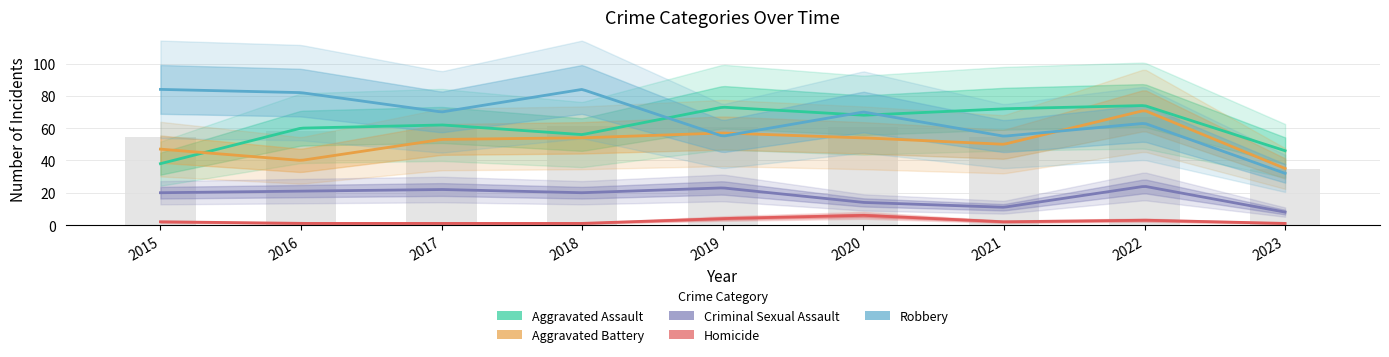

Reading left to right, extract all data points from this chart.

Aggravated Assault: 2015=38	2016=60	2017=62	2018=56	2019=73	2020=68	2021=72	2022=74	2023=46
Aggravated Battery: 2015=47	2016=40	2017=53	2018=54	2019=57	2020=54	2021=50	2022=71	2023=35
Criminal Sexual Assault: 2015=20	2016=21	2017=22	2018=20	2019=23	2020=14	2021=11	2022=24	2023=8
Homicide: 2015=2	2016=1	2017=1	2018=1	2019=4	2020=6	2021=2	2022=3	2023=1
Robbery: 2015=84	2016=82	2017=70	2018=84	2019=55	2020=70	2021=55	2022=63	2023=32